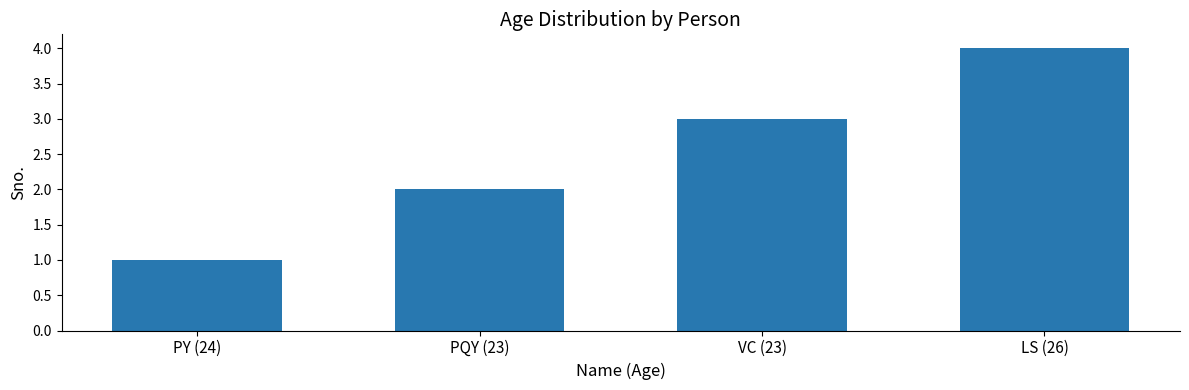

What is the change in value from PQY (23) to VC (23)?

+1